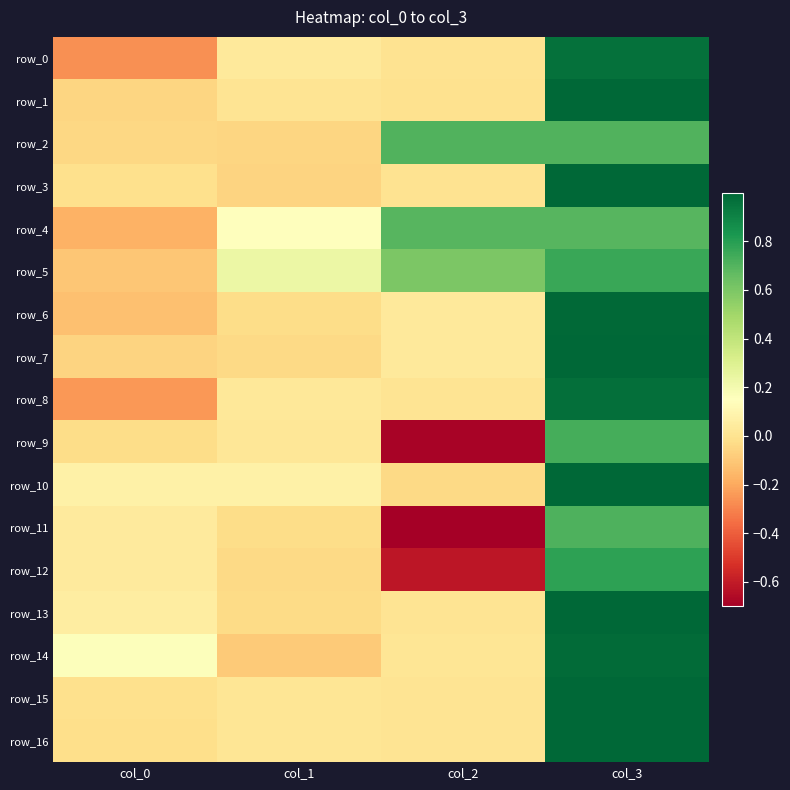

True or false: row_6 has a value of -0.0 at col_1.

False